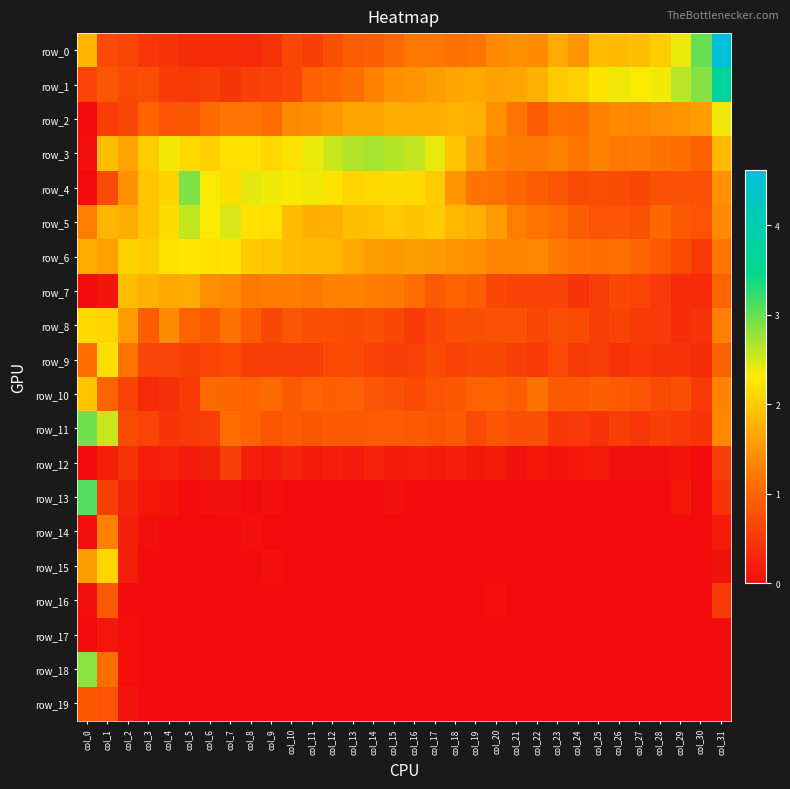

Is it true that row_13 equals 0.0 at col_8?

True